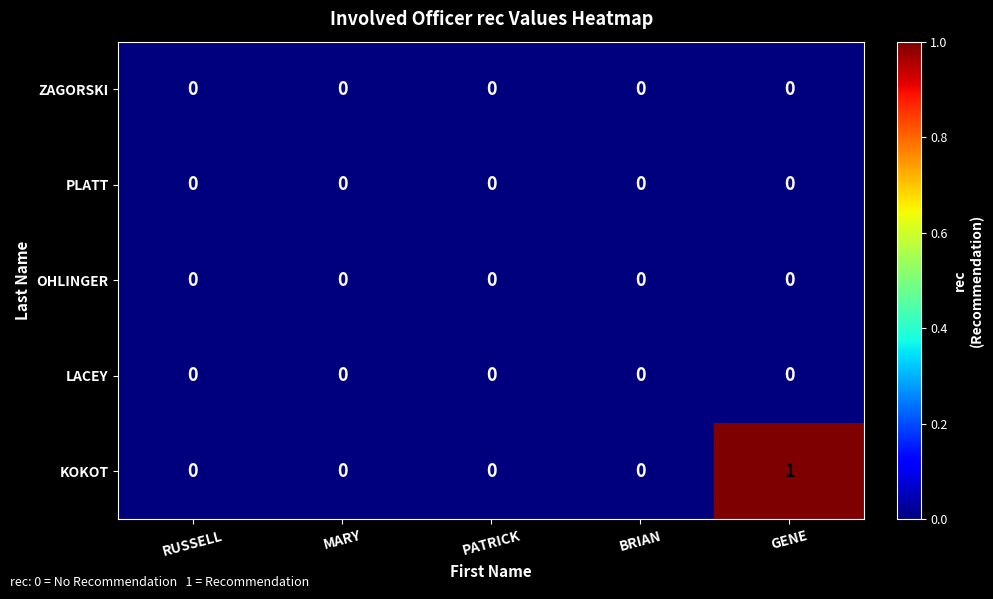

Reading left to right, transcribe all the data shown in this chart.

ZAGORSKI: RUSSELL=0	MARY=0	PATRICK=0	BRIAN=0	GENE=0
PLATT: RUSSELL=0	MARY=0	PATRICK=0	BRIAN=0	GENE=0
OHLINGER: RUSSELL=0	MARY=0	PATRICK=0	BRIAN=0	GENE=0
LACEY: RUSSELL=0	MARY=0	PATRICK=0	BRIAN=0	GENE=0
KOKOT: RUSSELL=0	MARY=0	PATRICK=0	BRIAN=0	GENE=1